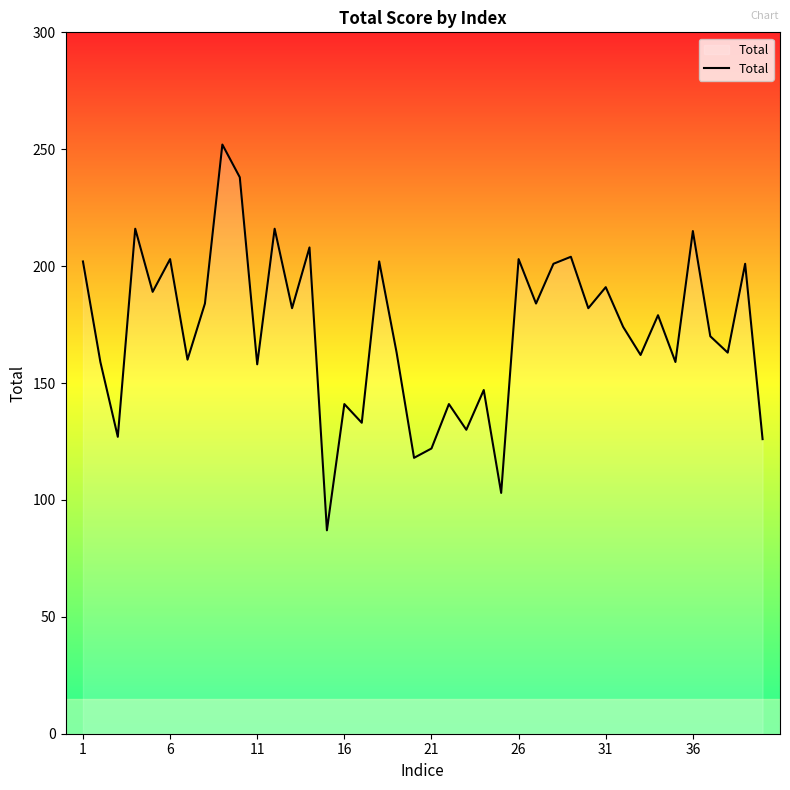

How many values are below 179?

20